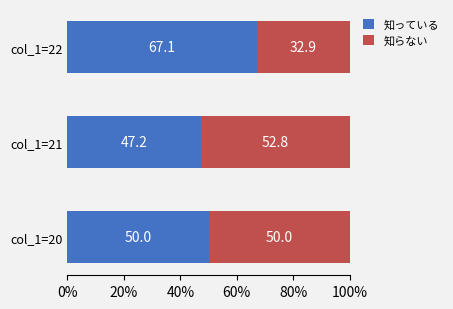

What is the lowest value of the 知っている series?

47.2